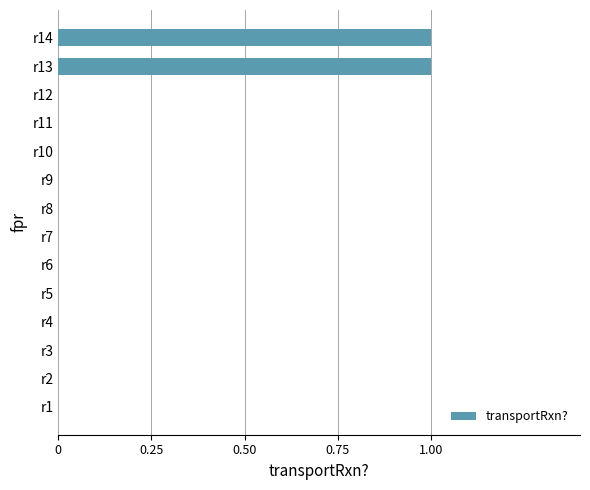

What is the sum of all values?

2